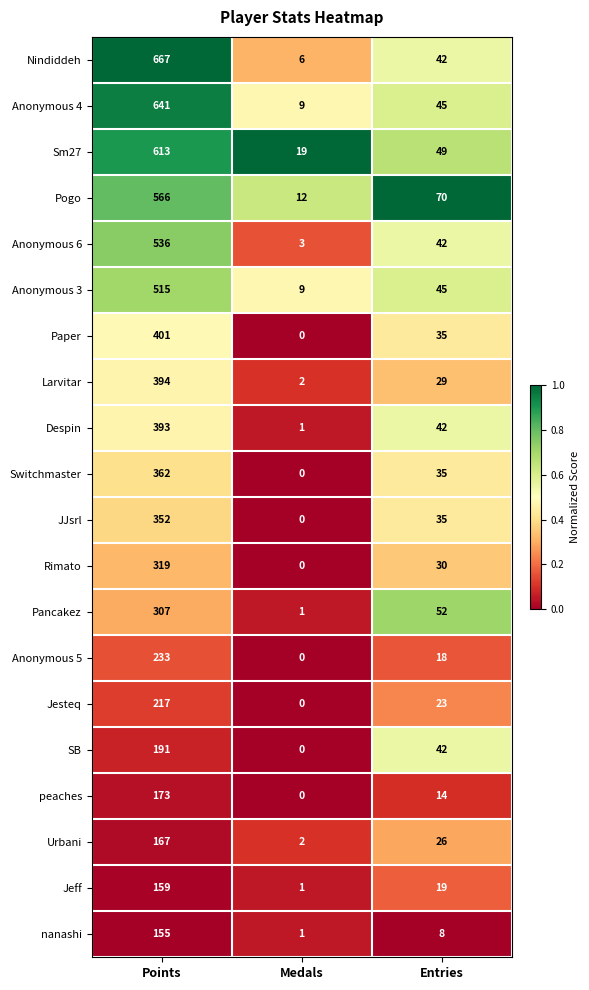

Rank the series at Points from highest to lowest value.

Nindiddeh, Anonymous 4, Sm27, Pogo, Anonymous 6, Anonymous 3, Paper, Larvitar, Despin, Switchmaster, JJsrl, Rimato, Pancakez, Anonymous 5, Jesteq, SB, peaches, Urbani, Jeff, nanashi